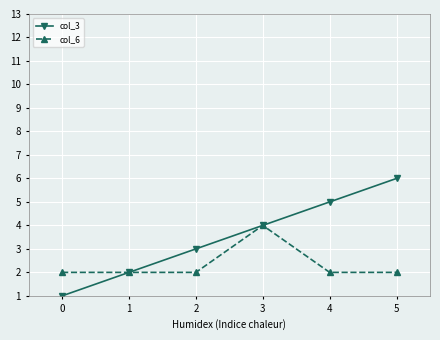

Which series changed the most between 1 and 4?

col_3